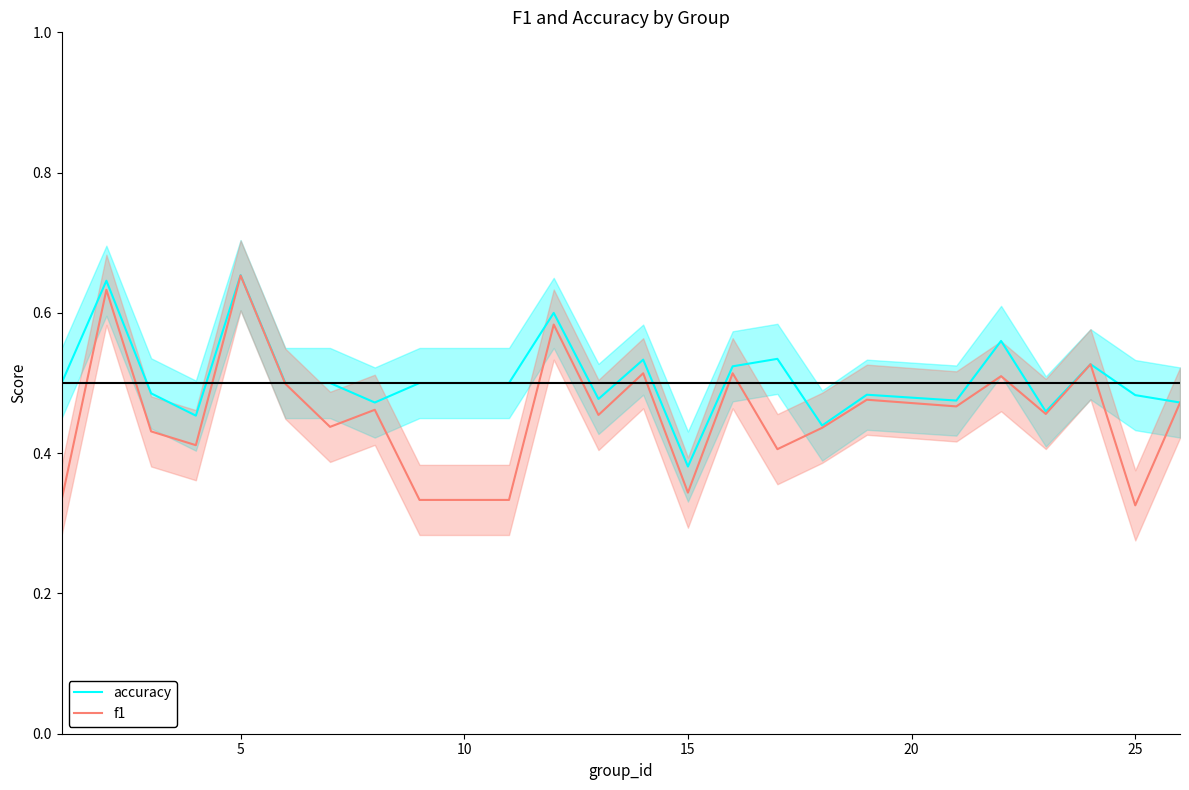

What is the difference between the maximum and minimum values in the f1 series?

0.3